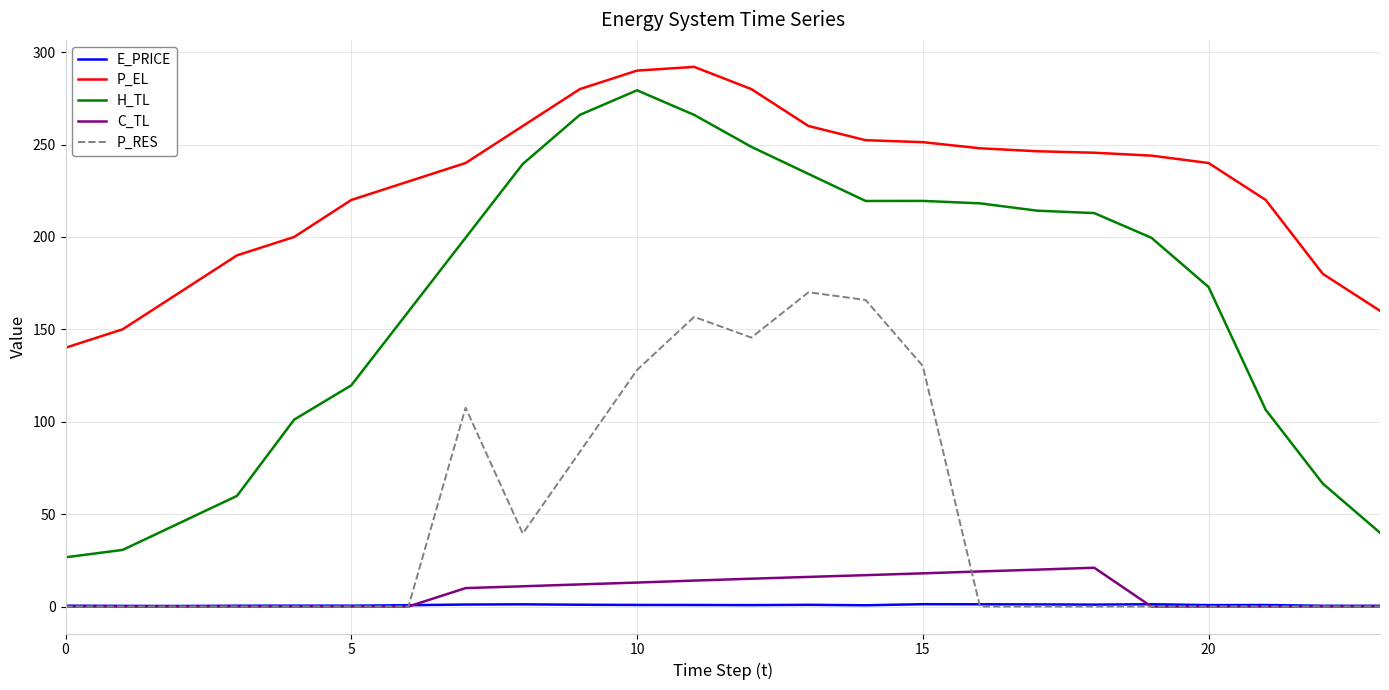

What is the difference between the second highest and minimum values in the E_PRICE series?

1.0